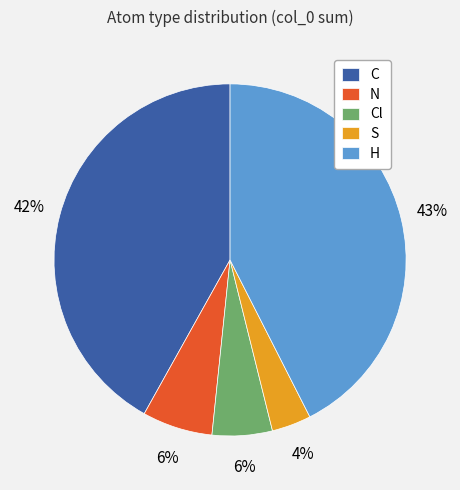

Which has a higher value, Cl or S?

Cl